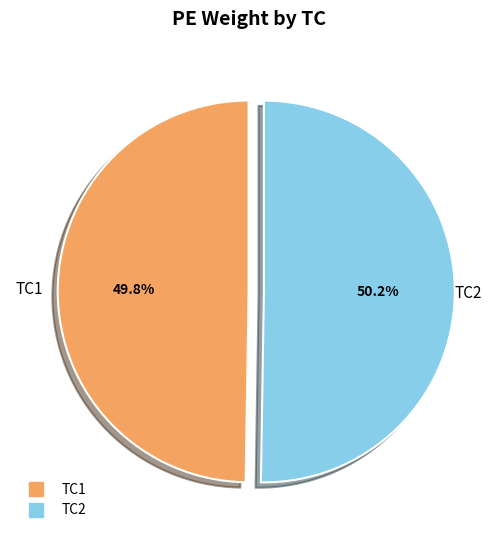

Approximately how many times larger is the value at TC1 compared to TC2?

1.0